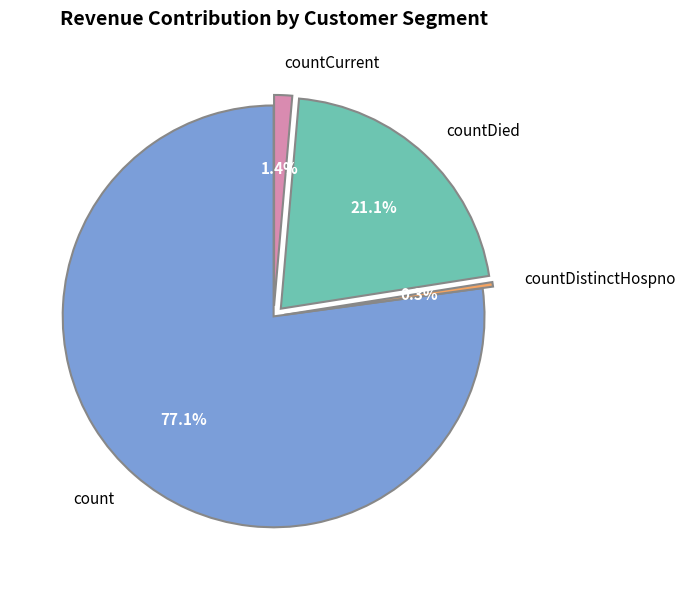

What percentage is NOT represented by countDied?

78.9%